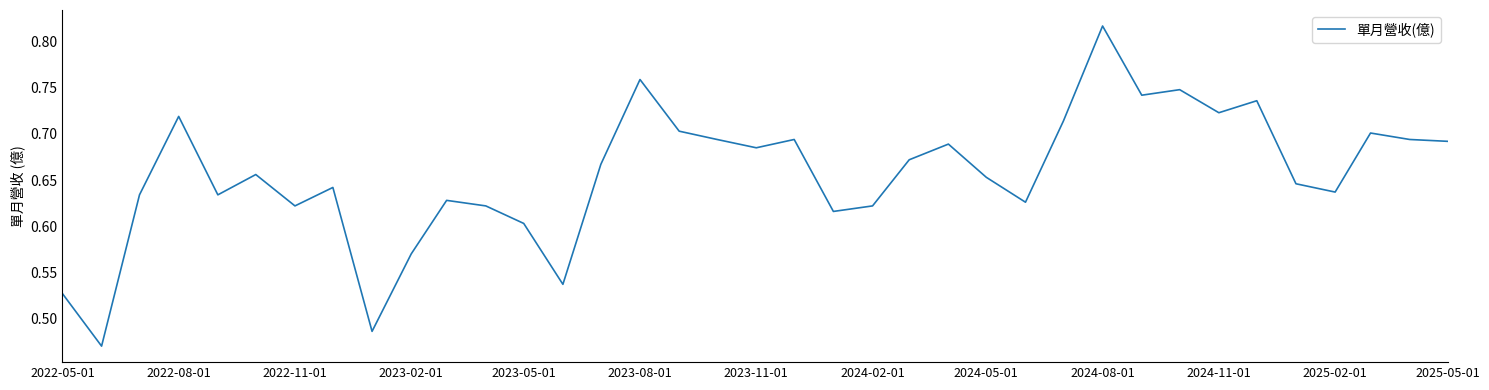

Which category has the highest value across all series?

2024-08-01